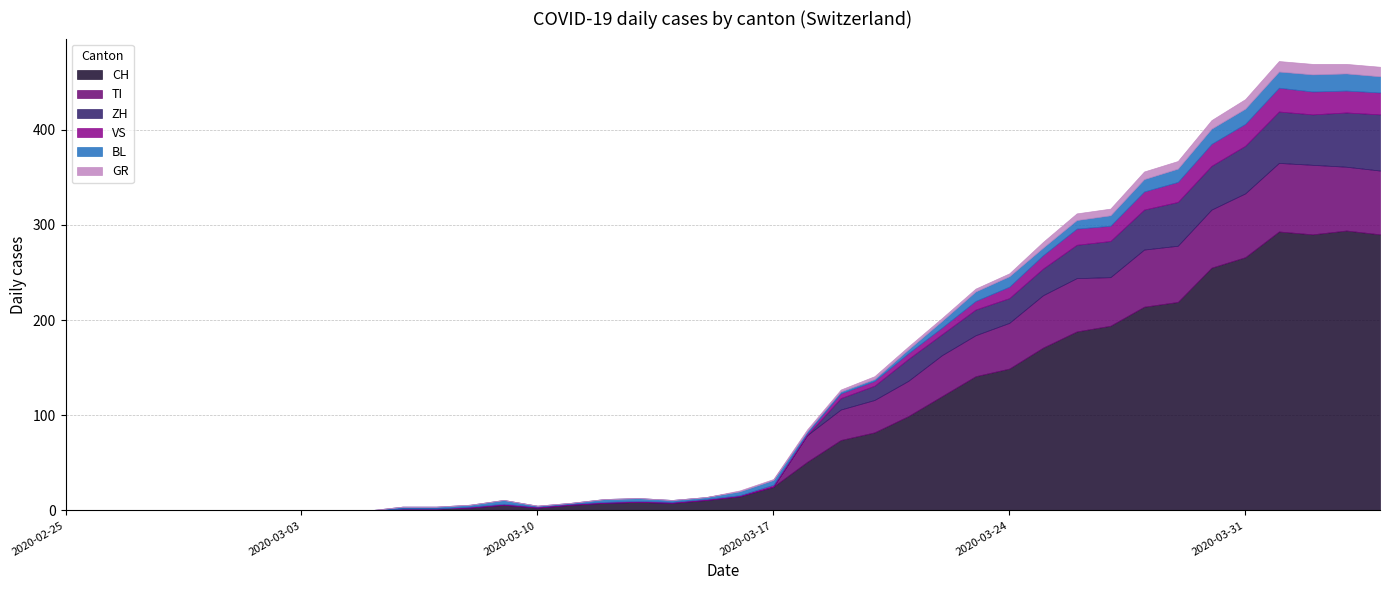

What is the label of the 20th point from the left?

2020-03-15